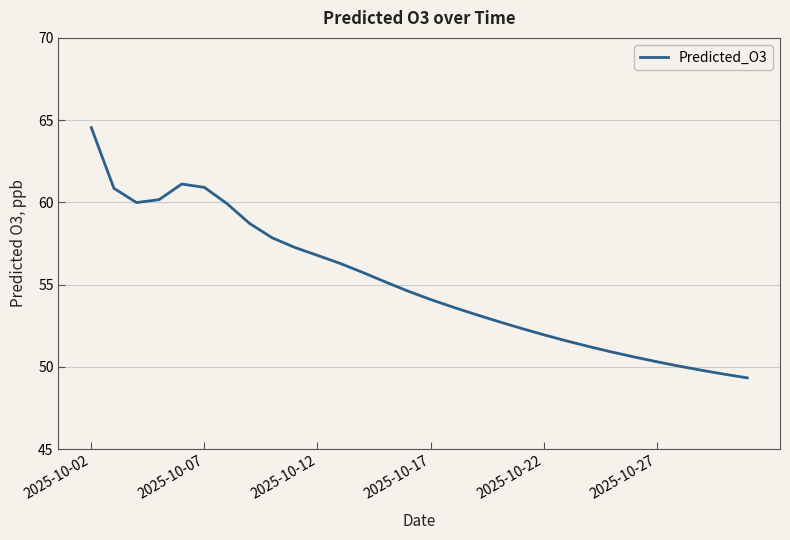

What is the difference between the maximum and minimum values?

15.2